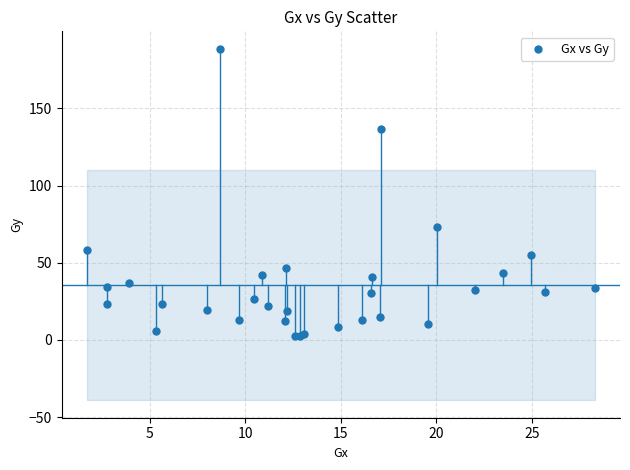

What Y value in the scatter plot is closest to 95?

73.3